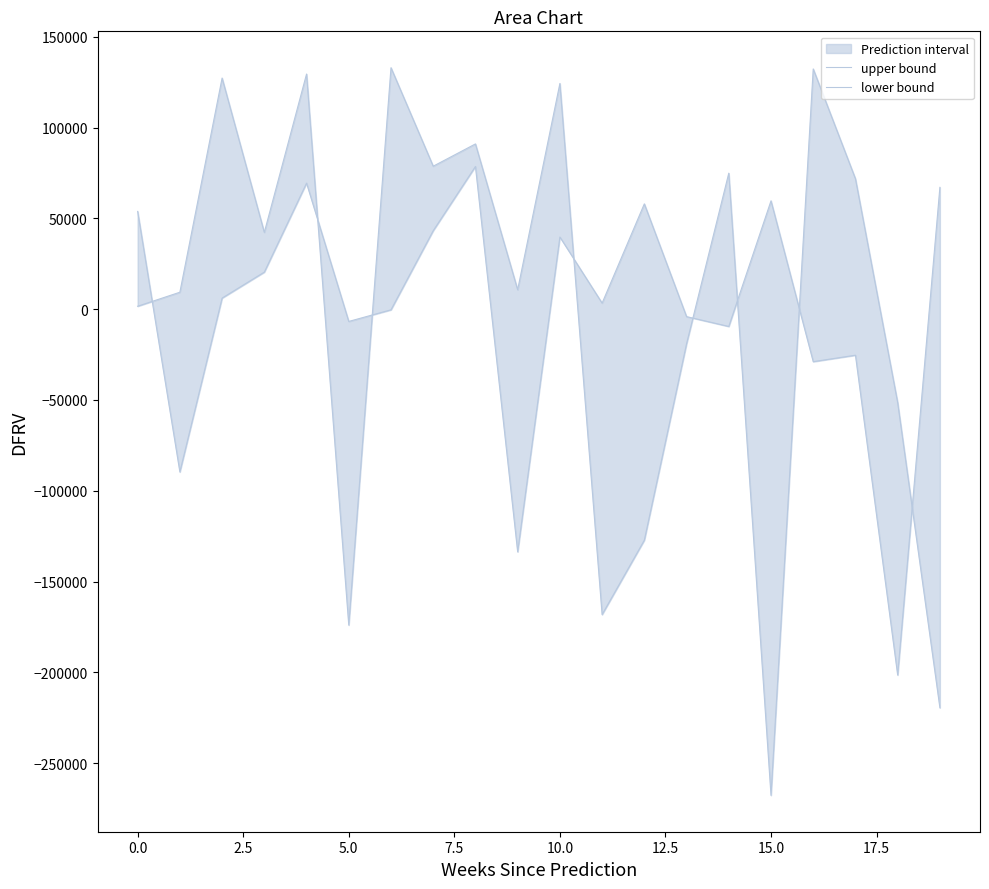

What is the difference between the second highest and minimum values in the lower bound series?

400098.0